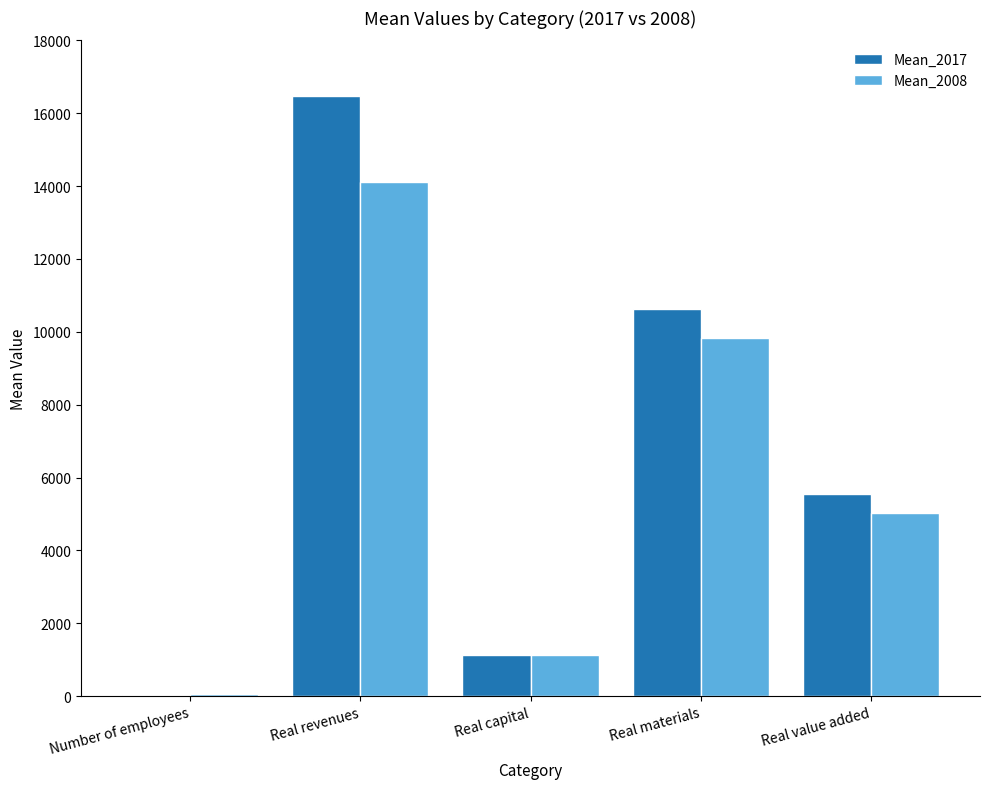

What is the approximate value of Mean_2008 at Real capital?

1140.9